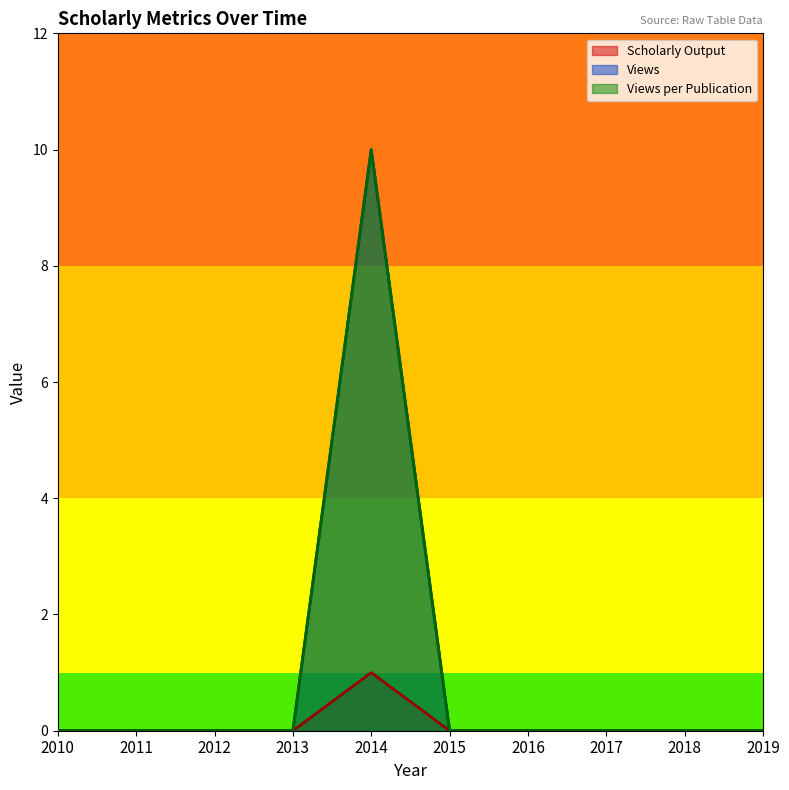

True or false: Scholarly Output and Views per Publication intersect in this chart.

False